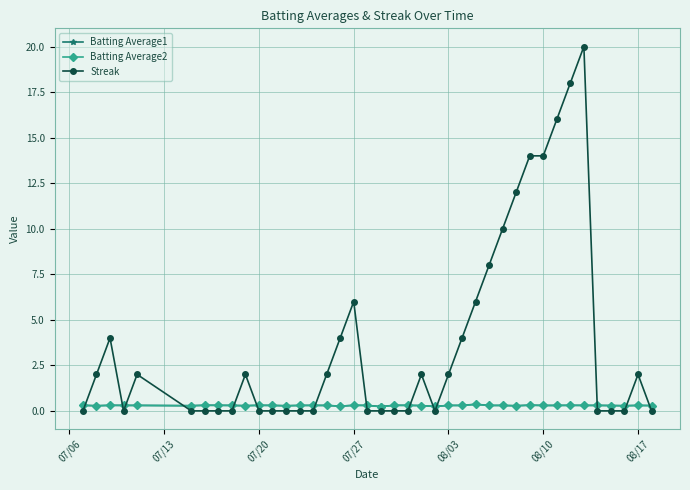

What is the maximum value for Streak?

20.0